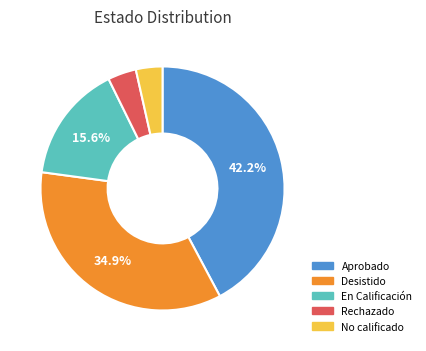

What portion of the pie excludes Aprobado?

57.8%